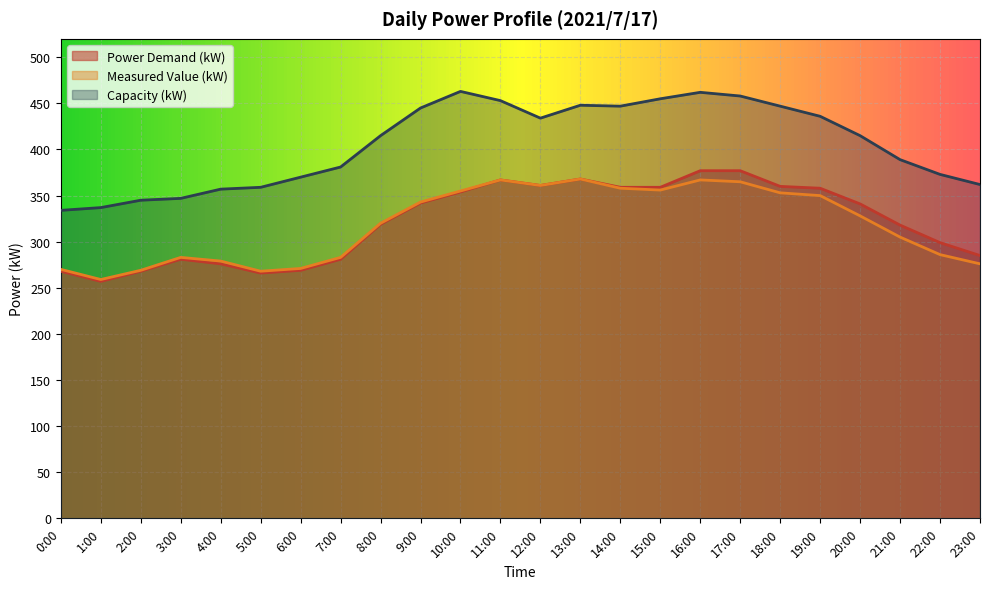

Where is the first local maximum for Power Demand (kW)?

3:00